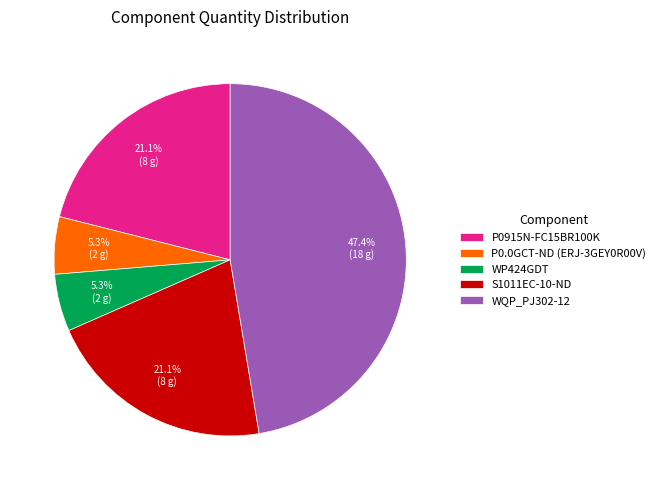

How many slices are in this pie chart?

5